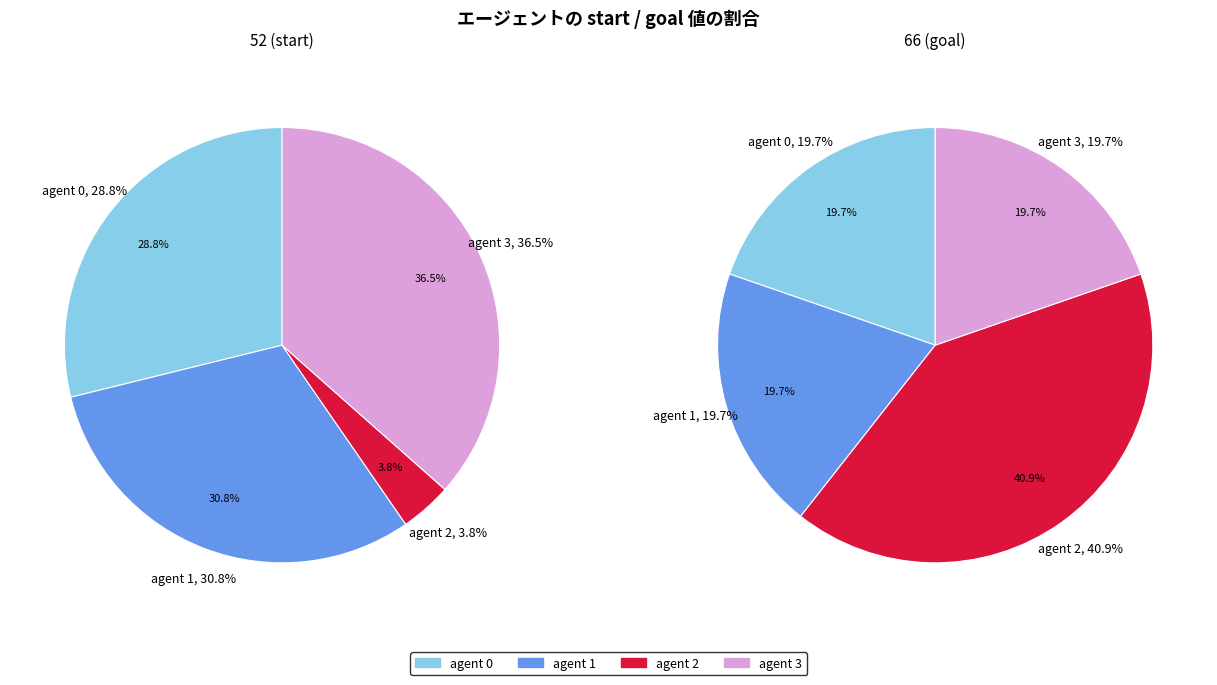

True or false: 0 accounts for 29% of the total.

True